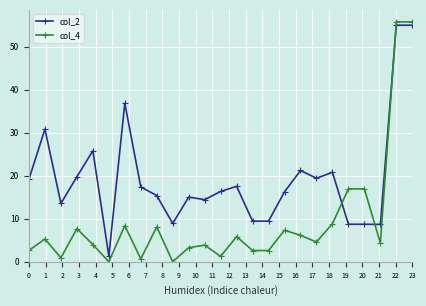

Rank the series by their average value, from highest to lowest.

col_2, col_4